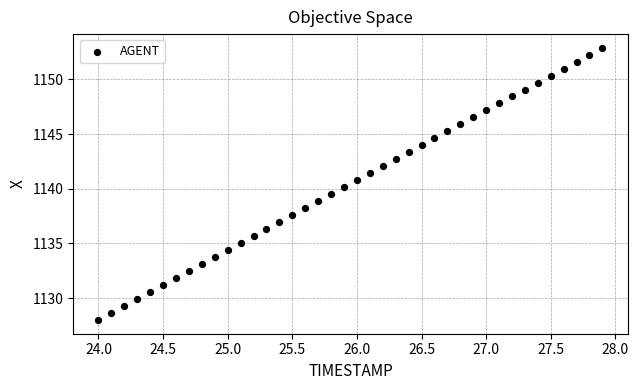

What is the range of Y values (max minus min)?

24.9